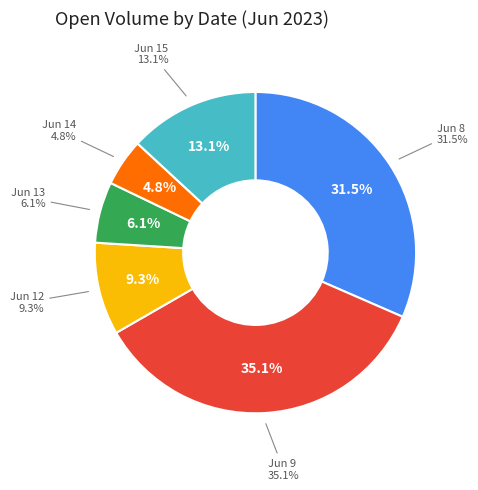

How many slices are in this pie chart?

6